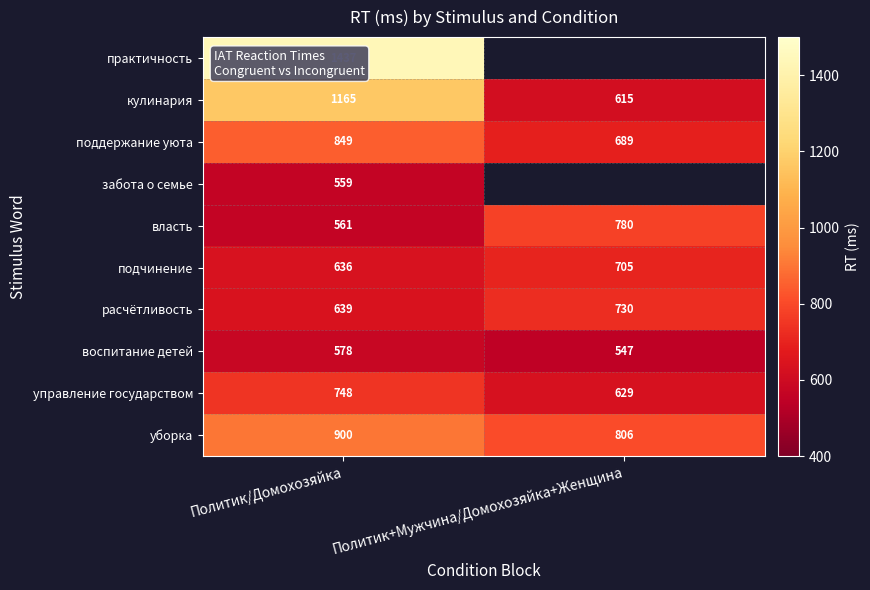

Which category has the lowest value in the уборка series?

Политик+Мужчина/Домохозяйка+Женщина